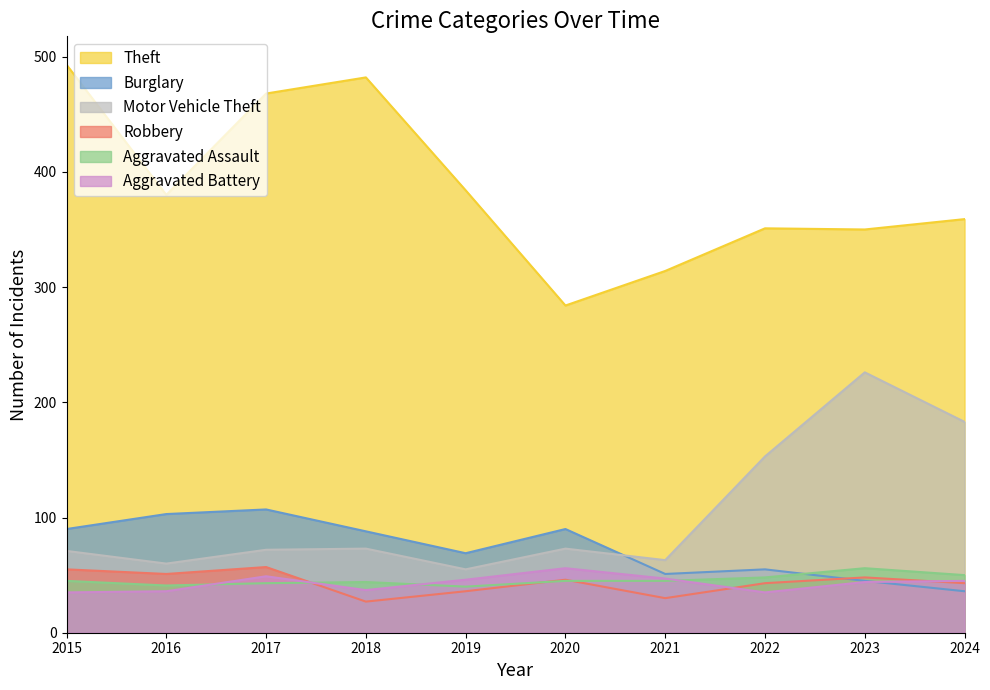

What is the average value of the Motor Vehicle Theft series?

103